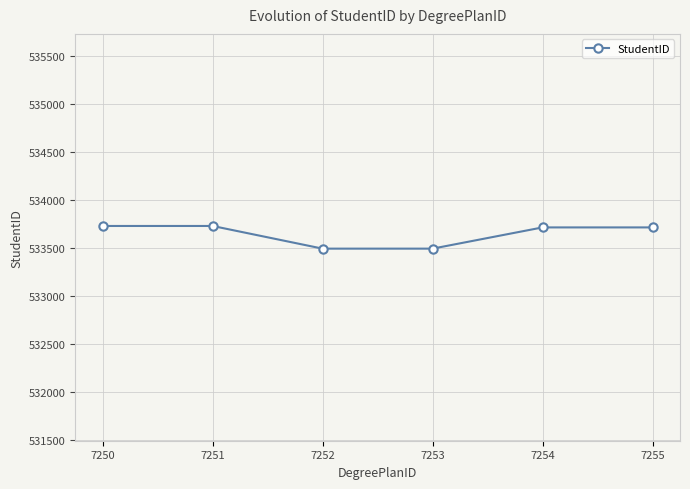

What is the value of the 1st point from the left?

533726